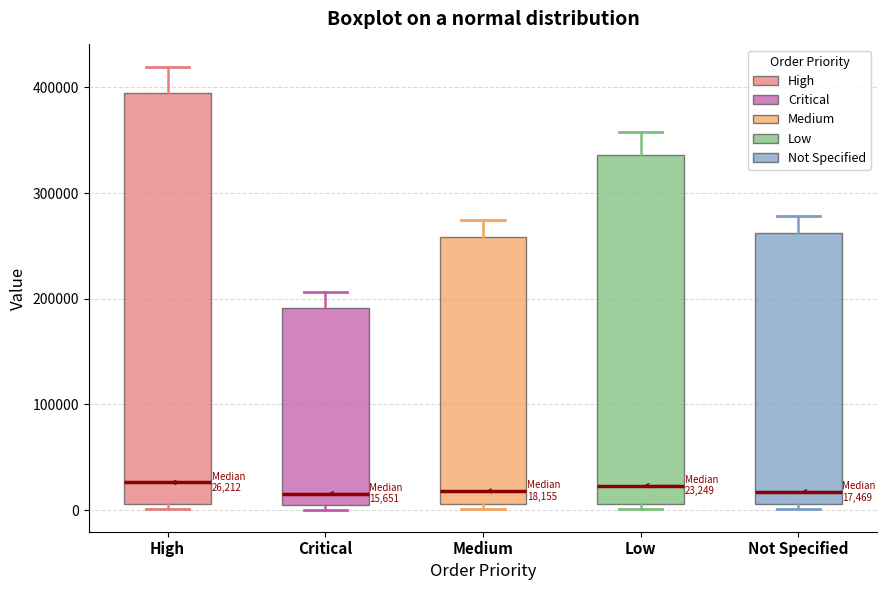

Comparing the boxes themselves (not the whiskers), which one is the tallest?

High